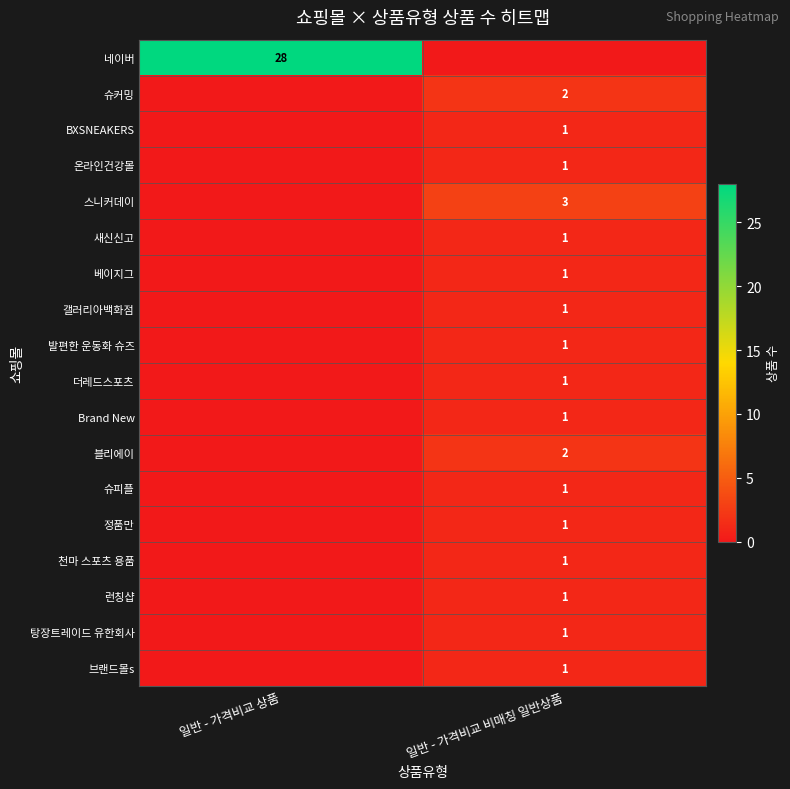

The value of 새신신고 at 일반 - 가격비교 비매칭 일반상품 is 1. True or false?

True